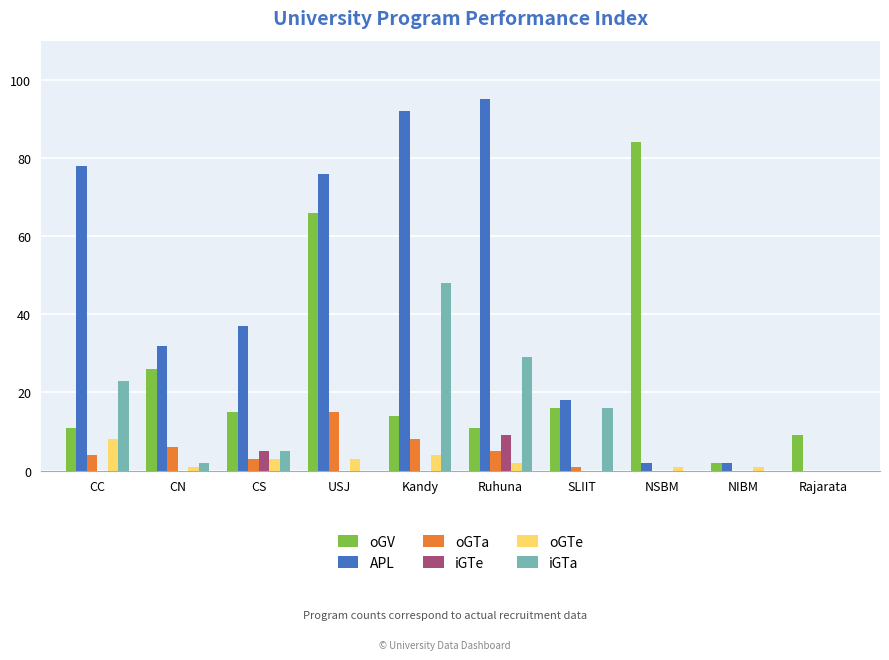

What is the average value of the APL series?

43